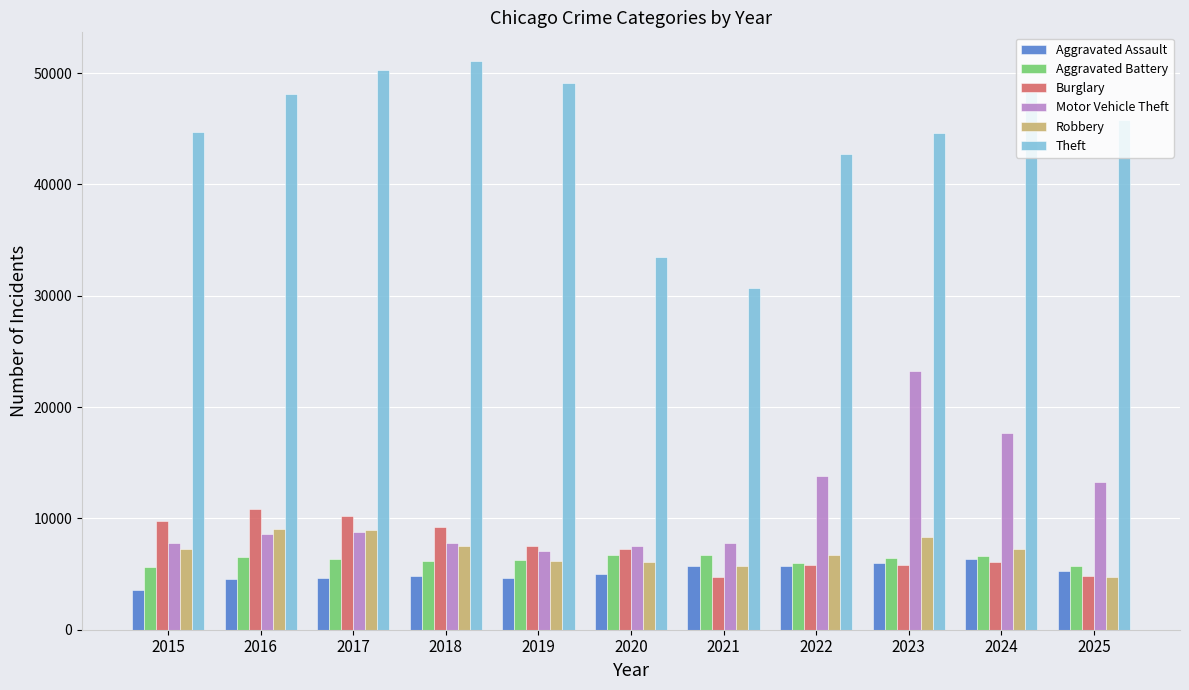

The value of Aggravated Assault at 2023 is 6031. True or false?

True